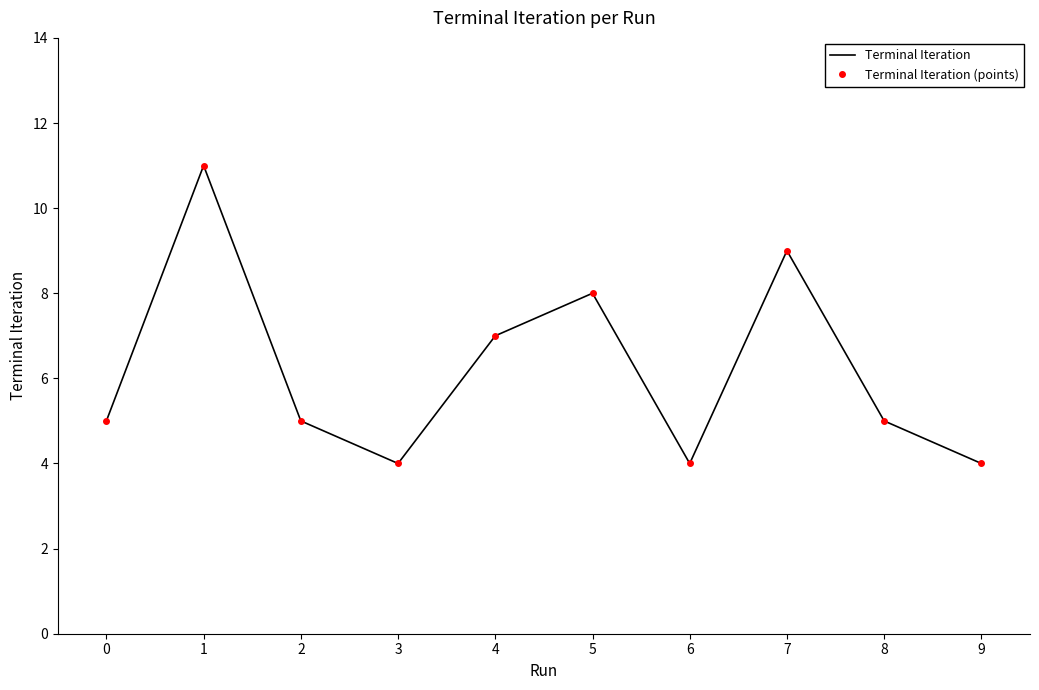

What is the sum of the Terminal Iteration values at 2 and 3?

9